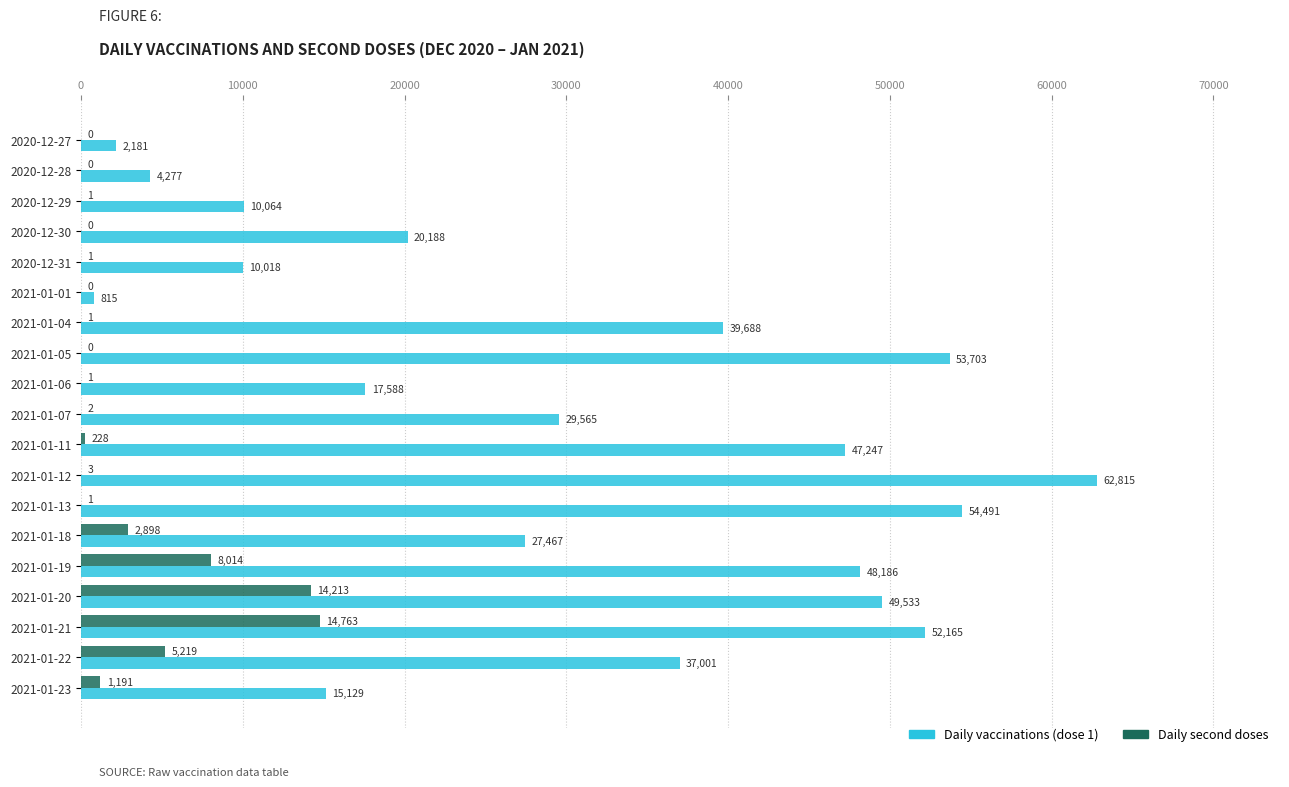

What is the greatest value displayed?

62815